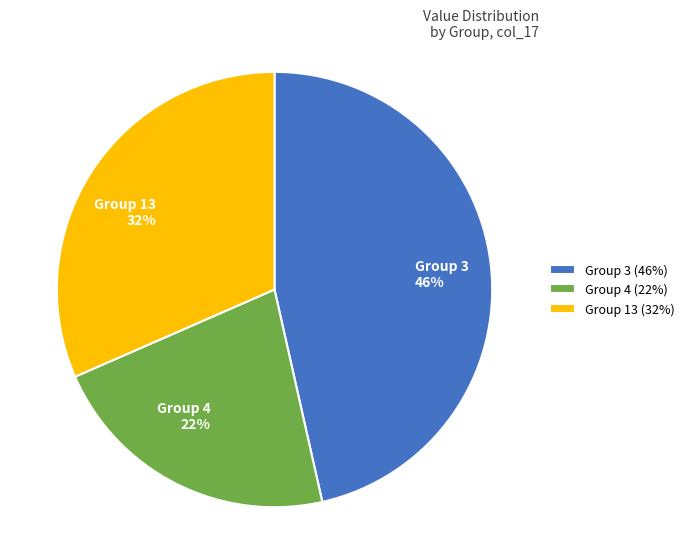

Combined, do Group 13 32% and Group 4 22% account for over 50%?

Yes